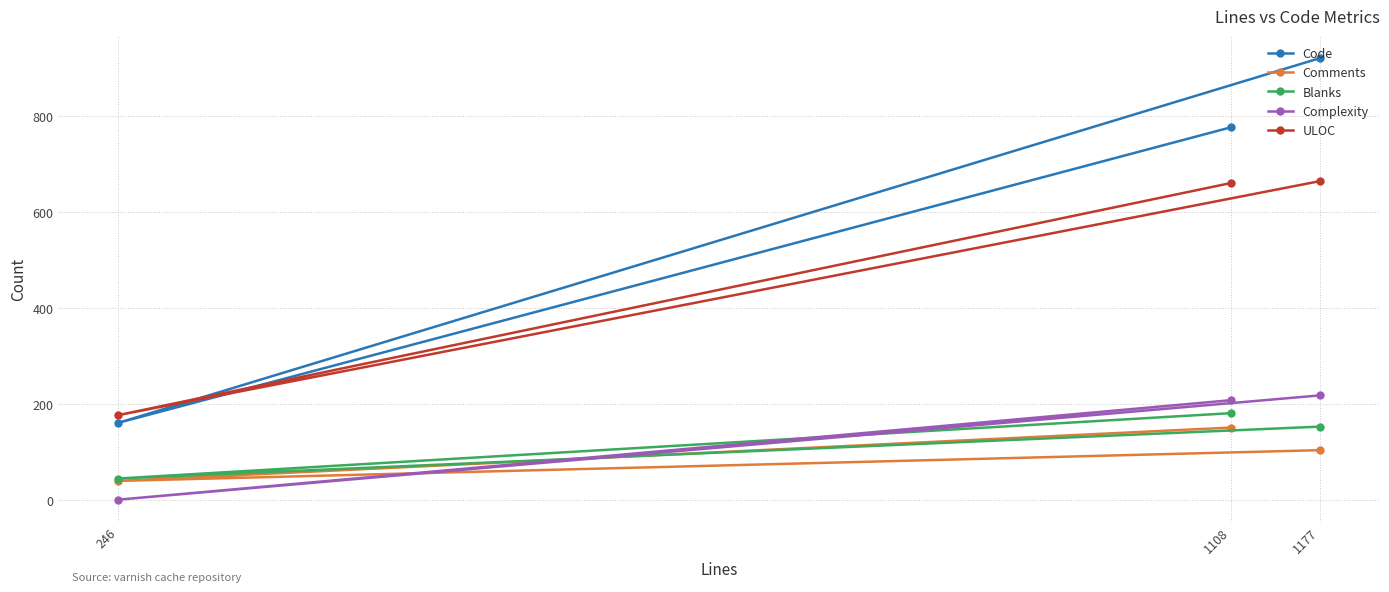

What is the value of the ULOC point at the 1st from the left?

177